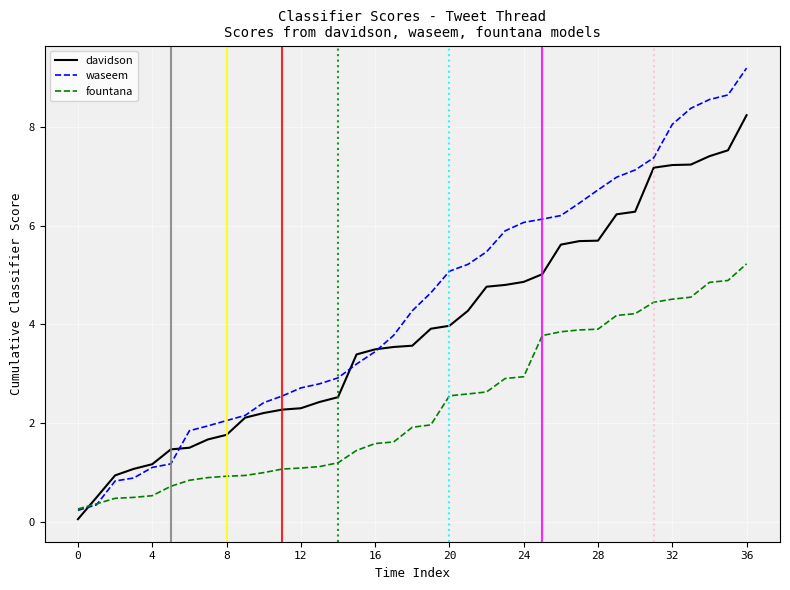

What is the difference between the maximum and minimum values in the fountana series?

5.0